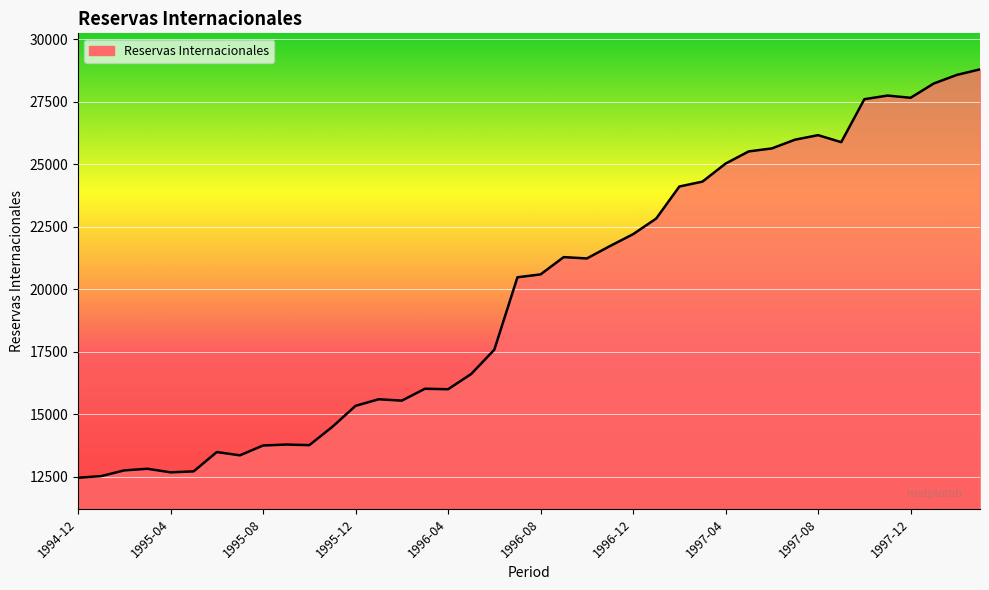

What is the difference between the maximum and minimum values?

16333.5